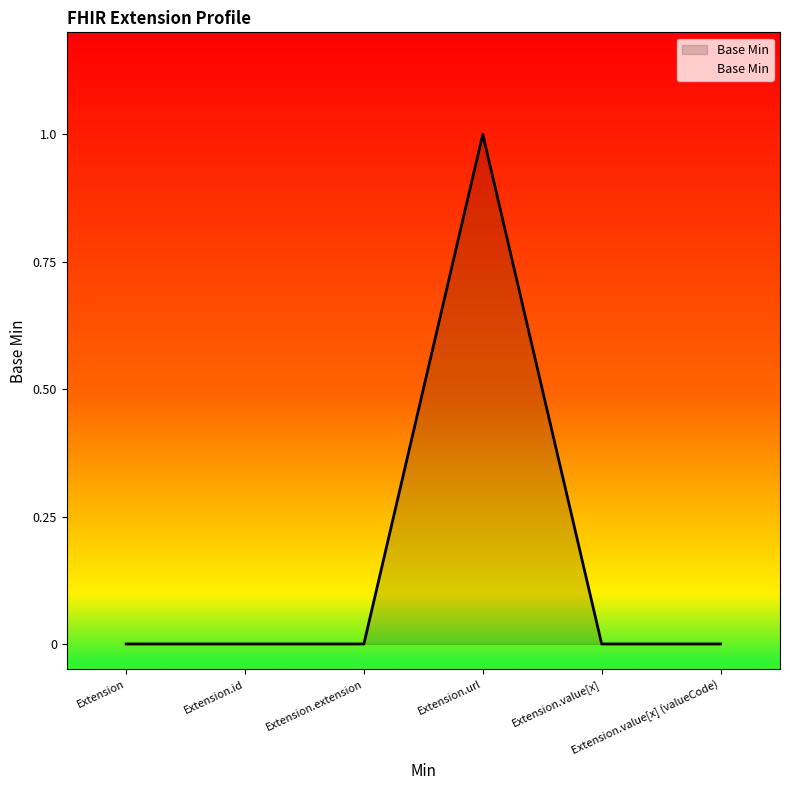

Reading right to left, what are all the values shown in this chart?

Extension.value[x] (valueCode)=0	Extension.value[x]=0	Extension.url=1	Extension.extension=0	Extension.id=0	Extension=0